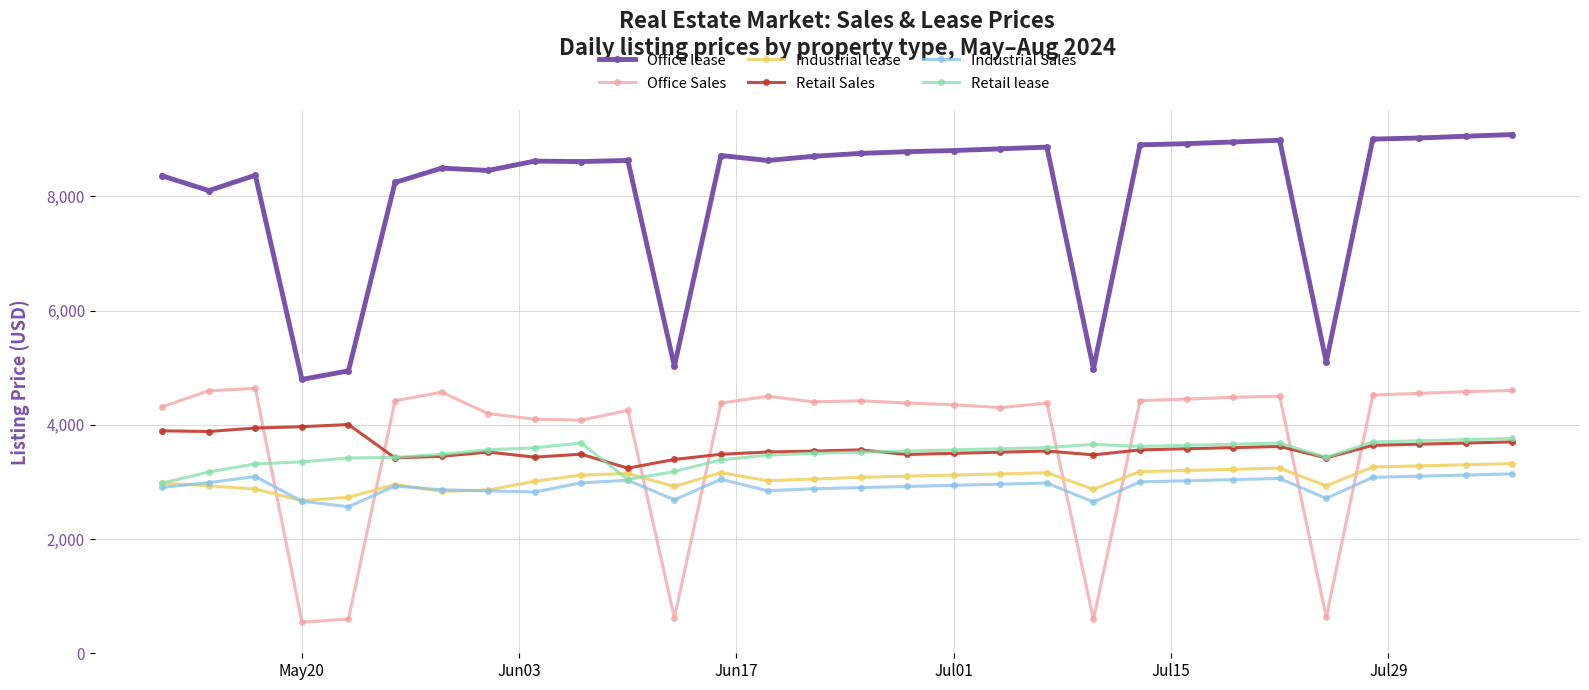

What is the minimum value for Office Sales?

543